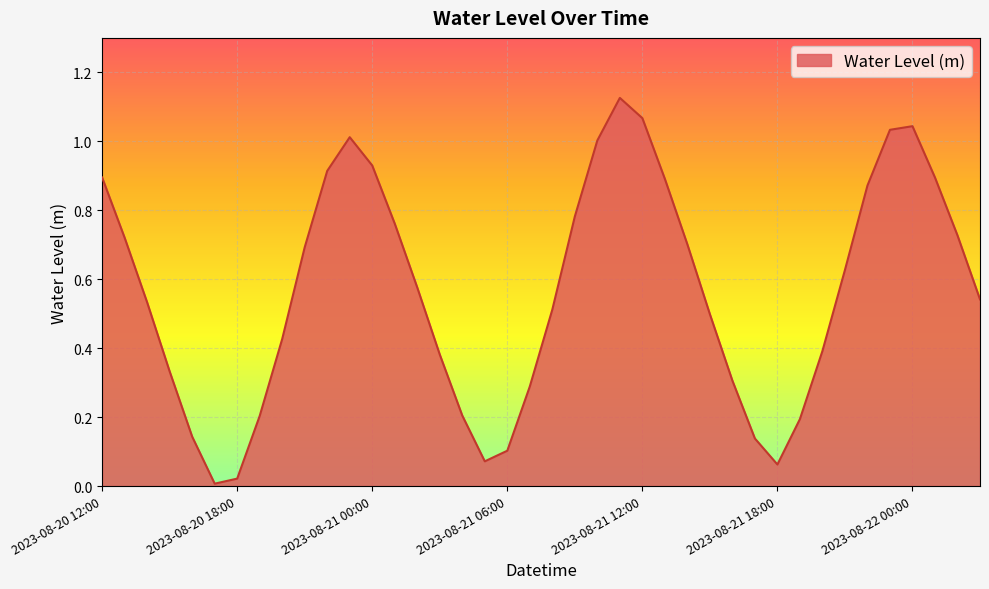

Is this an area chart (filled region under the line)?

Yes